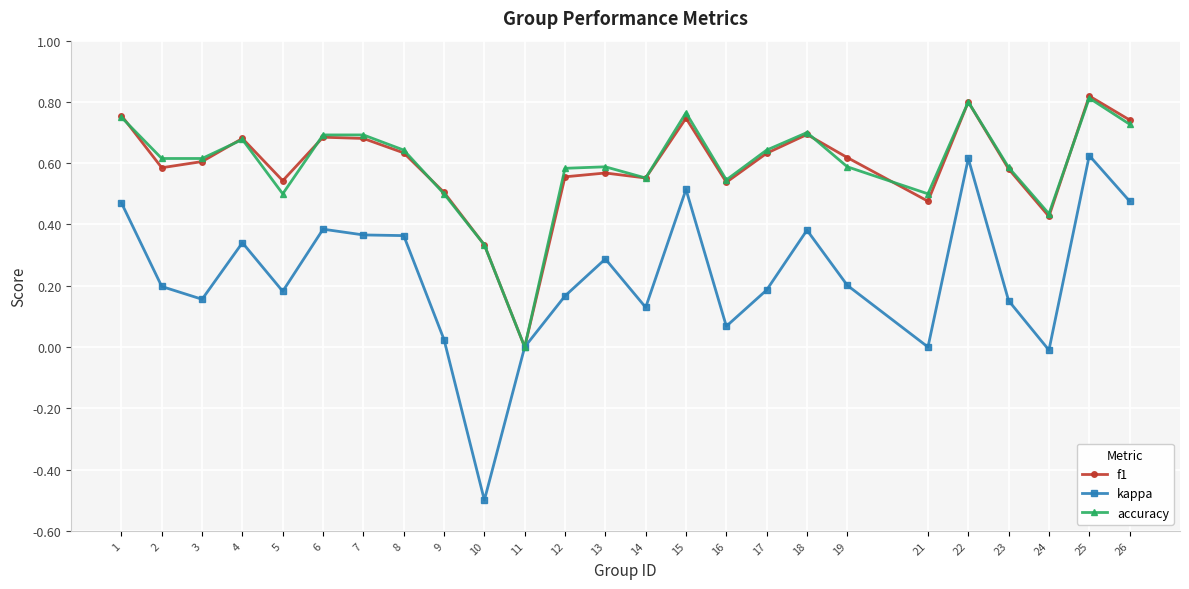

The value of accuracy at 17 is 0.6. True or false?

True